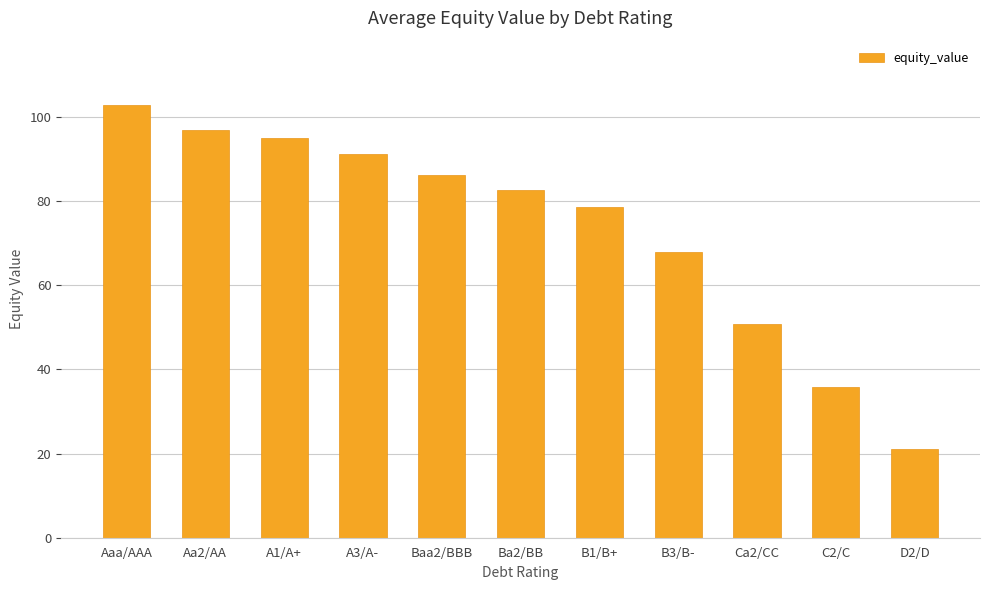

What is the greatest value displayed?

102.7